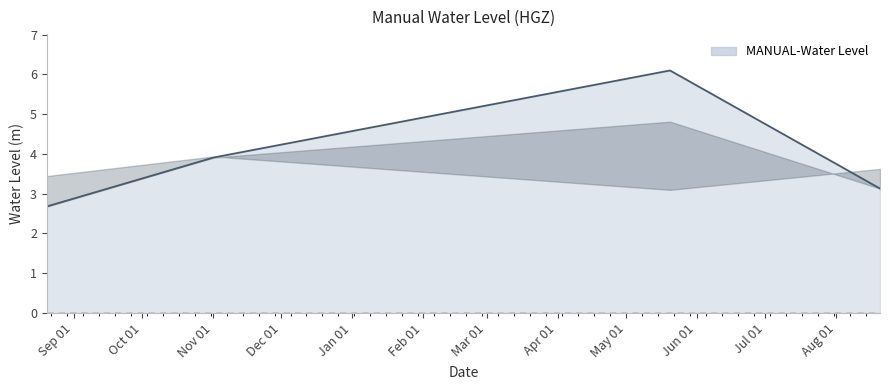

True or false: there are more than 0 points higher than both neighbors.

True